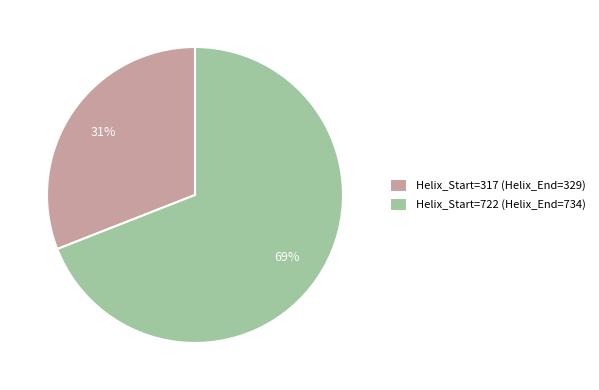

Which has a higher value, Helix_Start=317 or Helix_Start=722?

Helix_Start=722